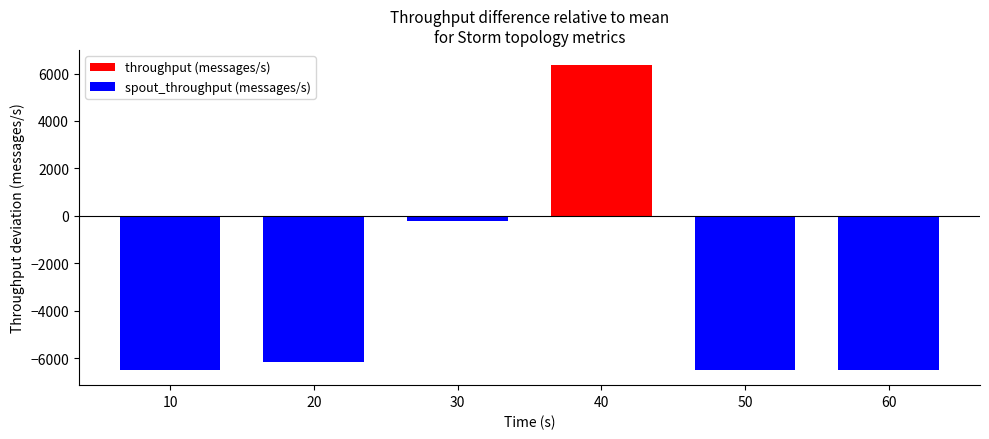

Reading left to right, extract all data points from this chart.

throughput (messages/s): -6499.7	-6148.7	-203.7	6352.3	-6499.7	-6499.7
spout_throughput (messages/s): -6499.7	-6148.7	-203.7	6352.3	-6499.7	-6499.7